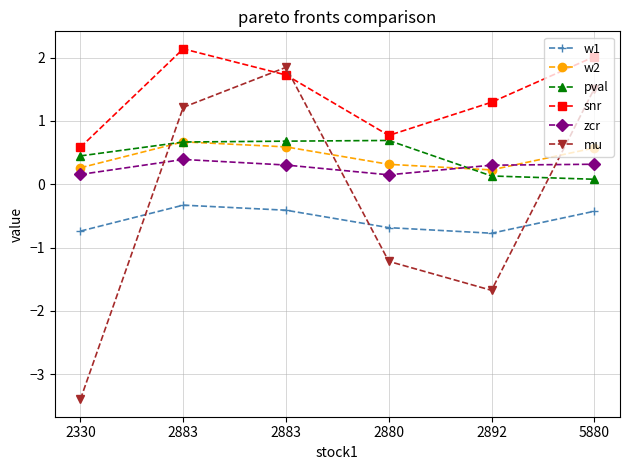

How many lines are shown in the chart?

6